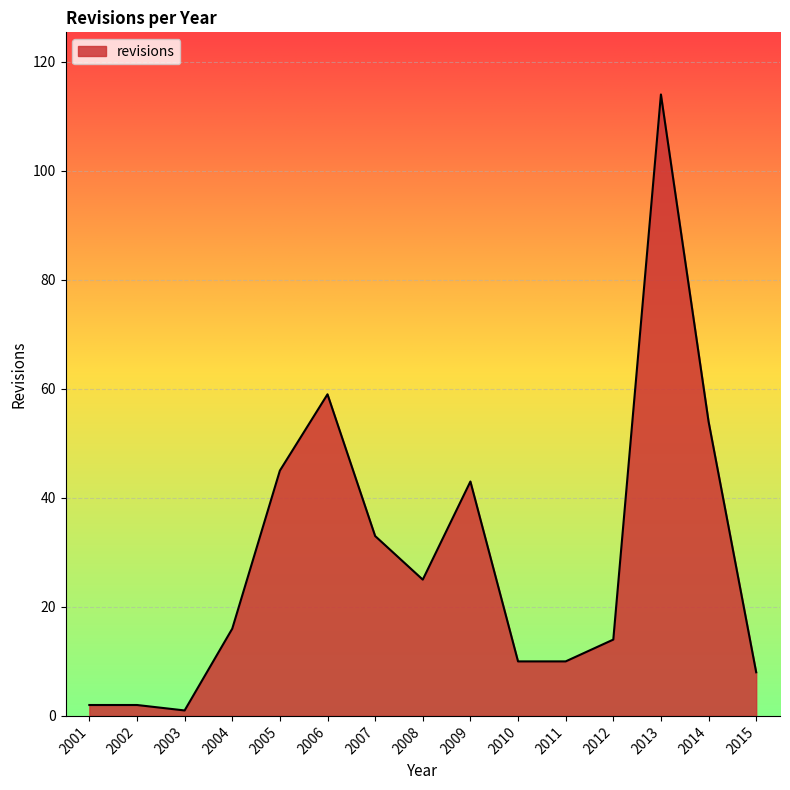

What is the difference between the values at 2008 and 2015?

17